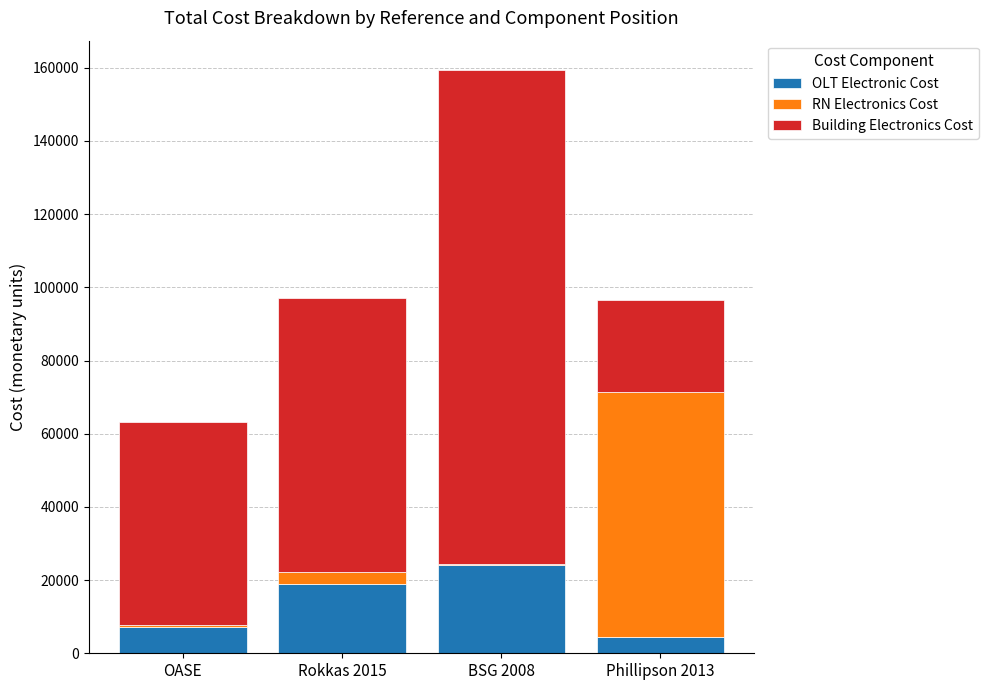

What is the maximum value for OLT Electronic Cost?

24000.0